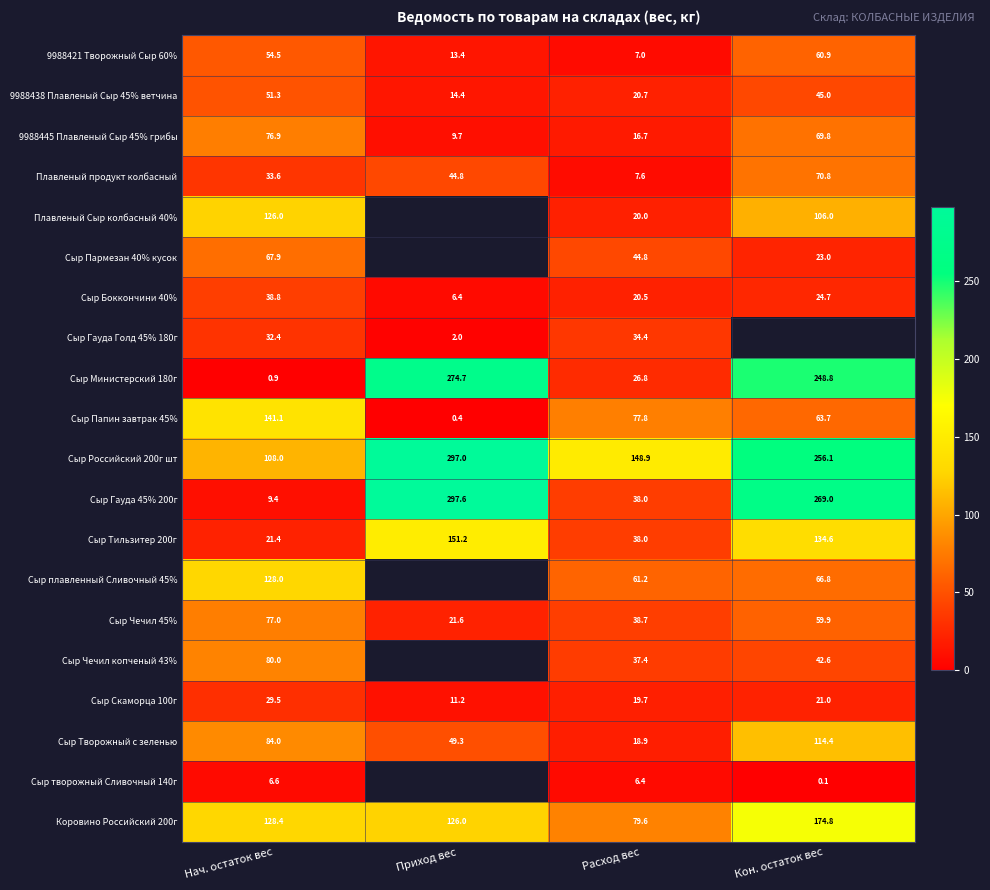

Is the value of 9988438 Плавленый Сыр 45% ветчина at Расход вес greater than the value of Сыр Гауда Голд 45% 180г at Нач. остаток вес?

No